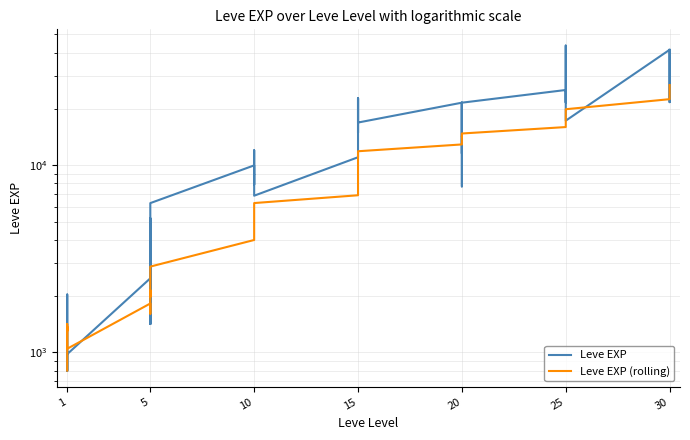

Count the number of categories in the chart.

40